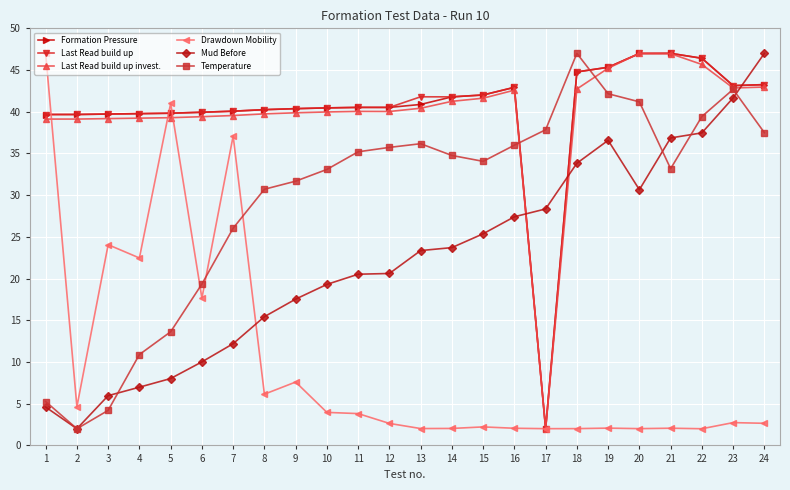

What is the lowest value of the Drawdown Mobility series?

2.0